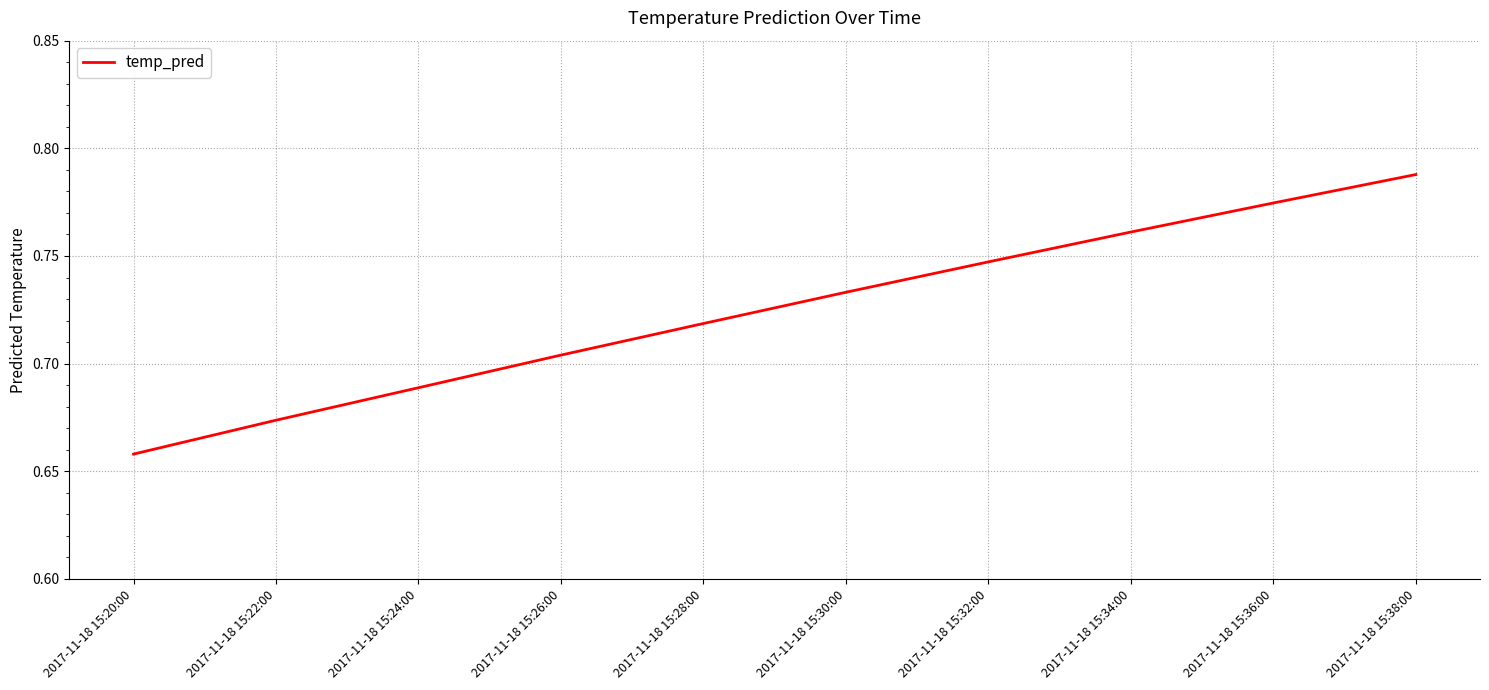

True or false: the data shows 1.3 at 2017-11-18 15:38:00.

False